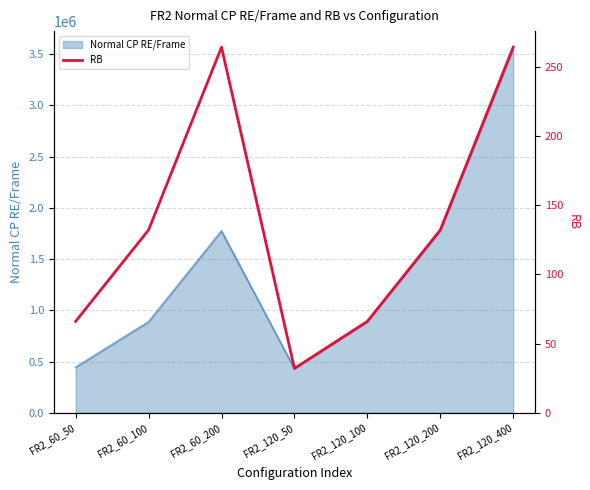

What is the highest value of the Normal CP RE/Frame series?

3548160